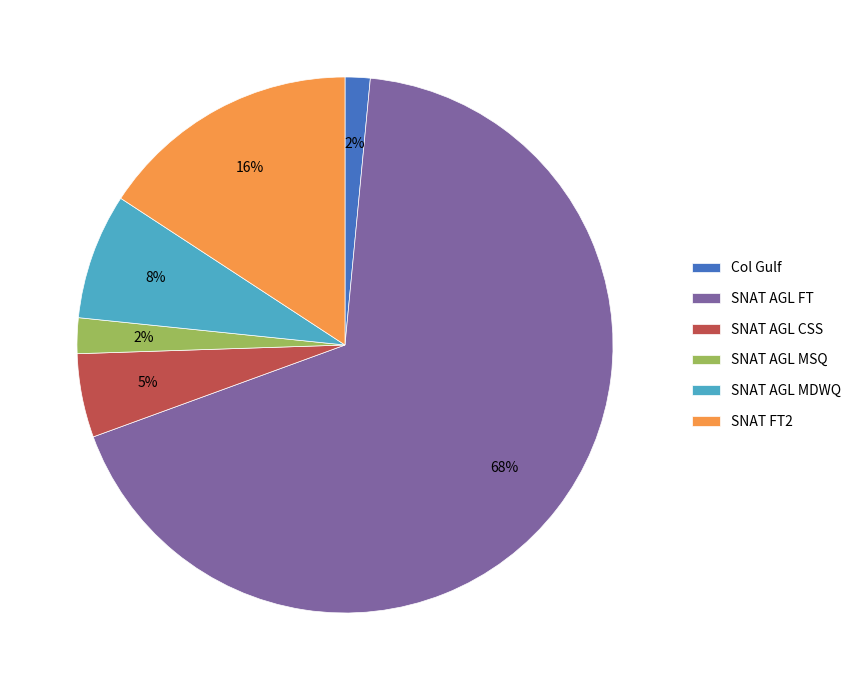

Between SNAT FT2 and SNAT AGL MSQ, which is larger?

SNAT FT2